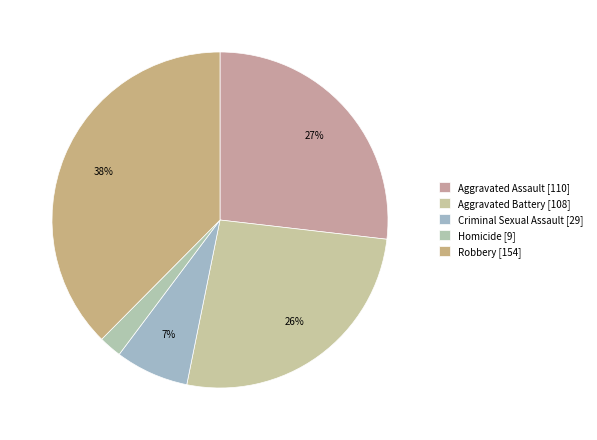

How many slices are in this pie chart?

5